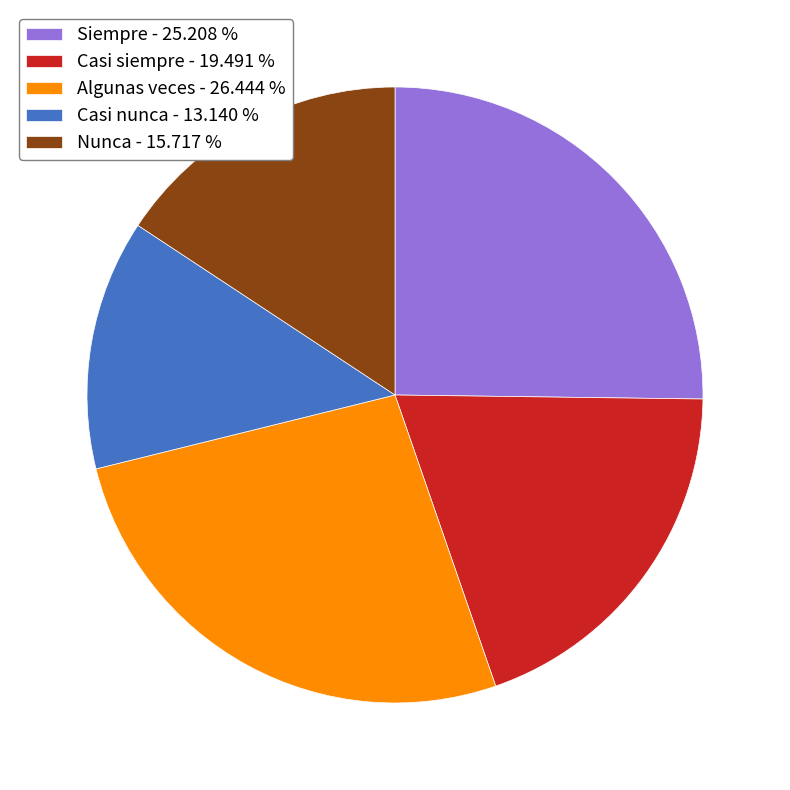

How many segments does this pie chart have?

5